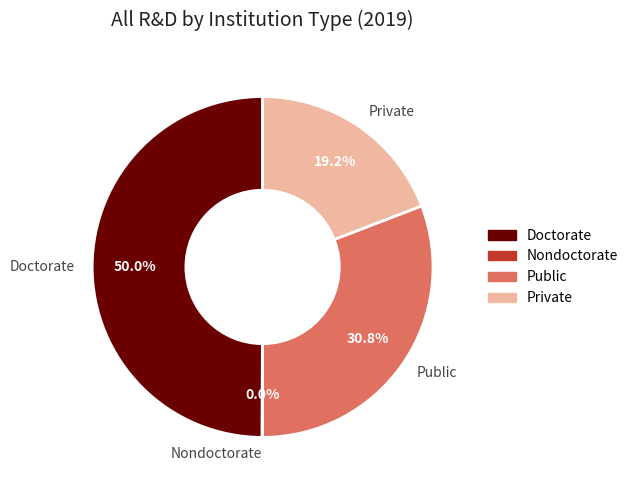

Between Doctorate and Private, which is larger?

Doctorate